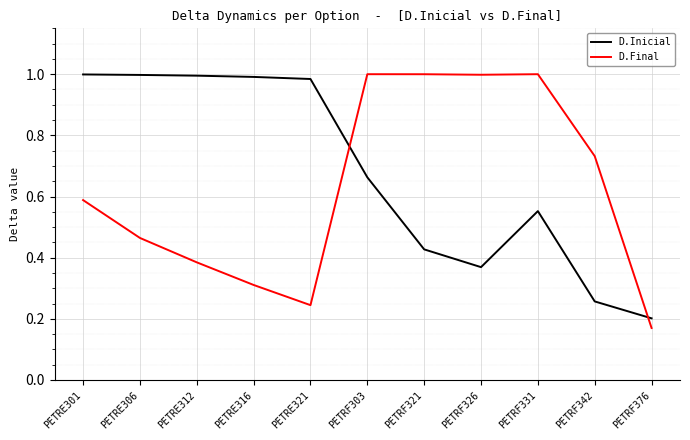

What is the difference between the second highest and second lowest values in the D.Final series?

0.8